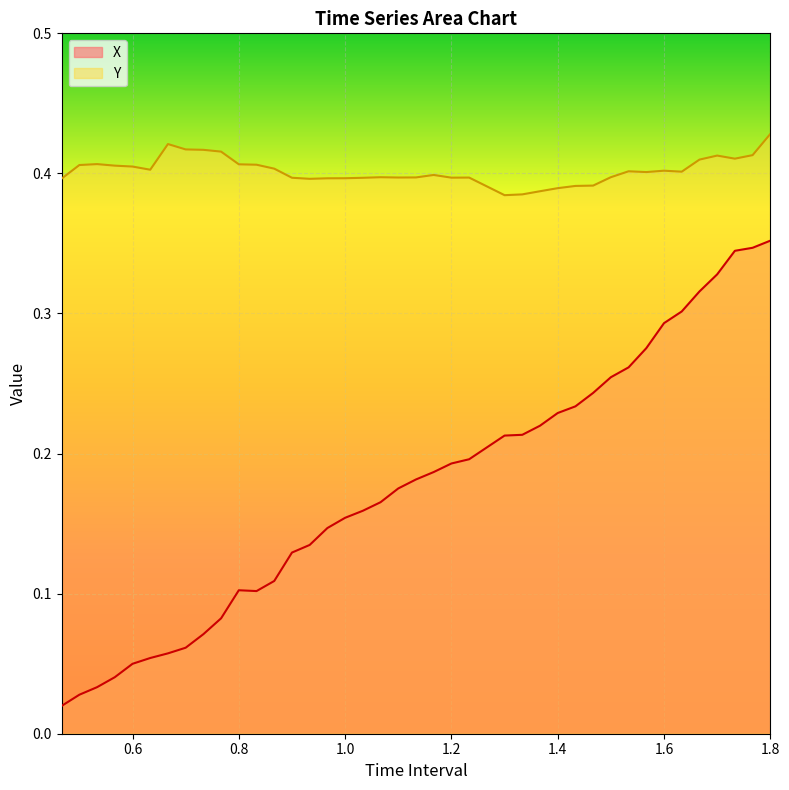

What is the difference between the second highest and second lowest values in the X series?

0.3